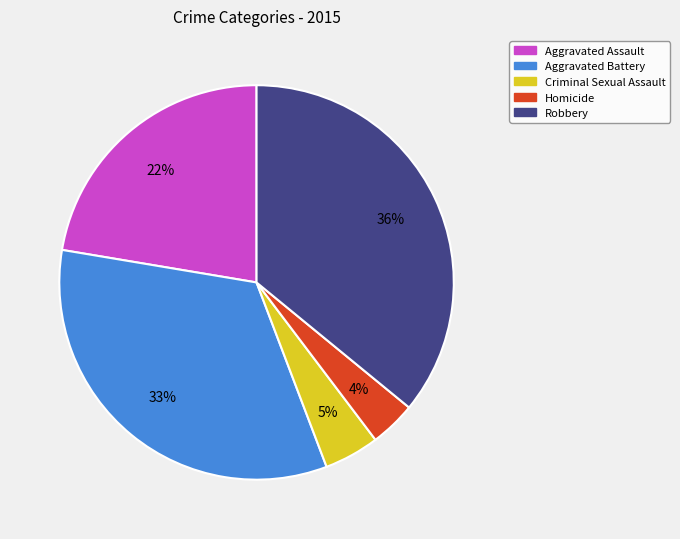

Is there a majority slice in this chart?

No